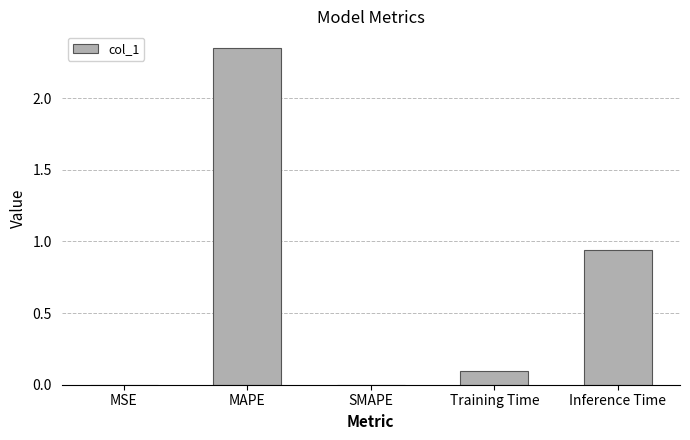

What is the sum of all values?

3.4